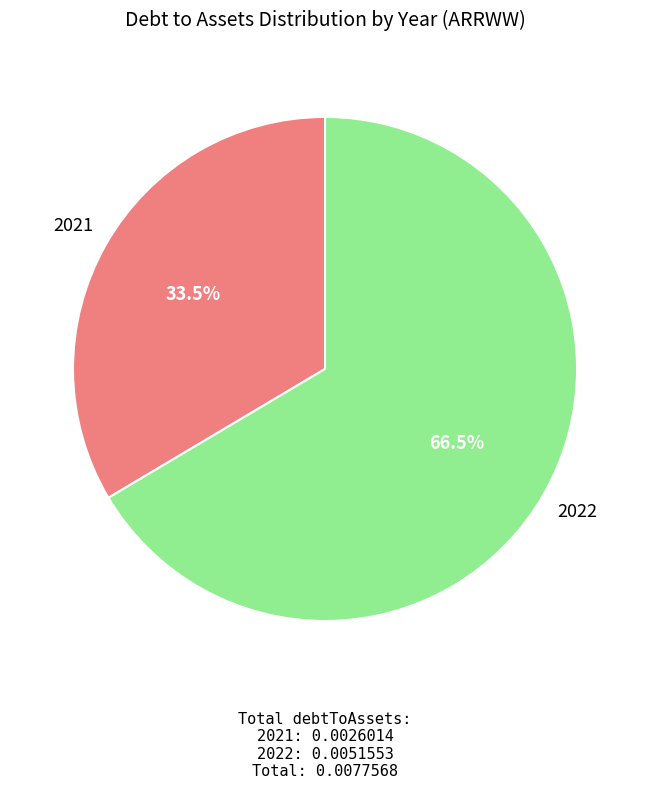

Is there a majority slice in this chart?

Yes